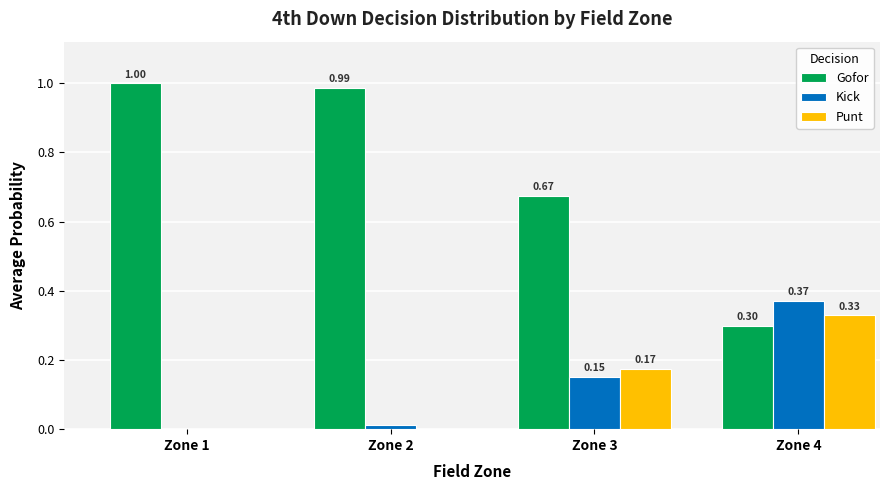

How many distinct data groups are displayed?

3